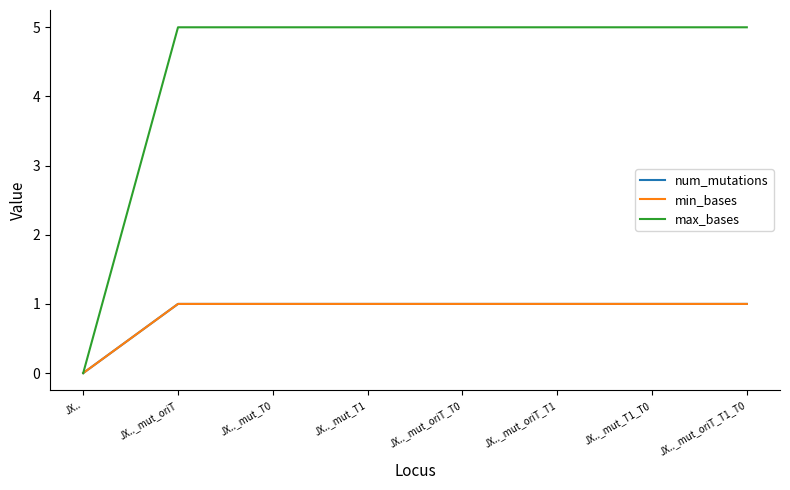

Reading left to right, what are all the values shown in this chart?

num_mutations: 0	1	1	1	1	1	1	1
min_bases: 0	1	1	1	1	1	1	1
max_bases: 0	5	5	5	5	5	5	5